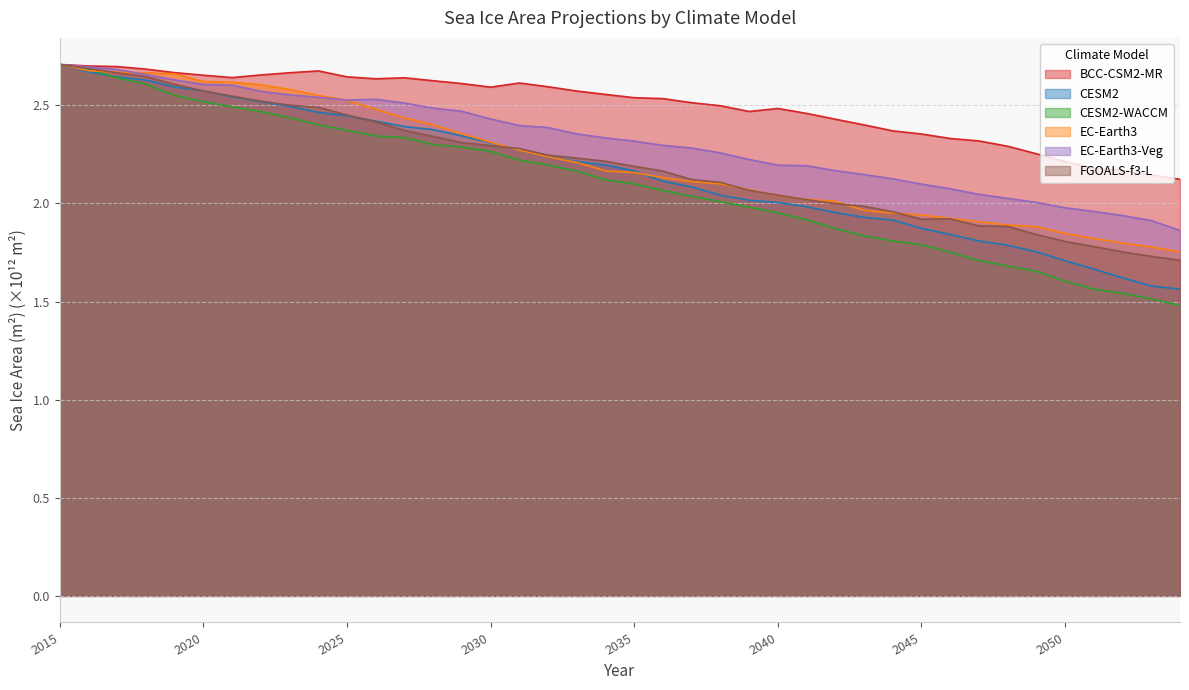

At which label is BCC-CSM2-MR closest to 2?

2054